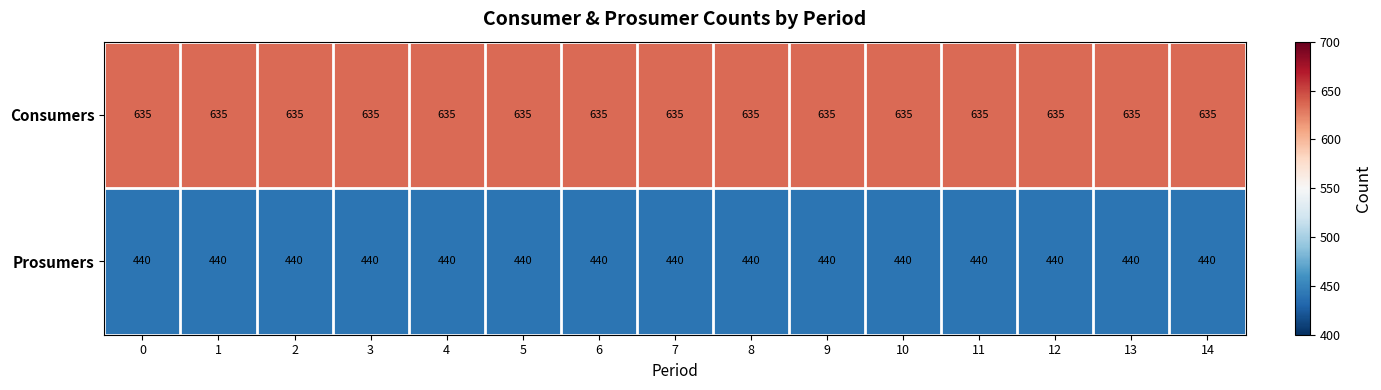

What is the difference between the highest and lowest values at 10?

195